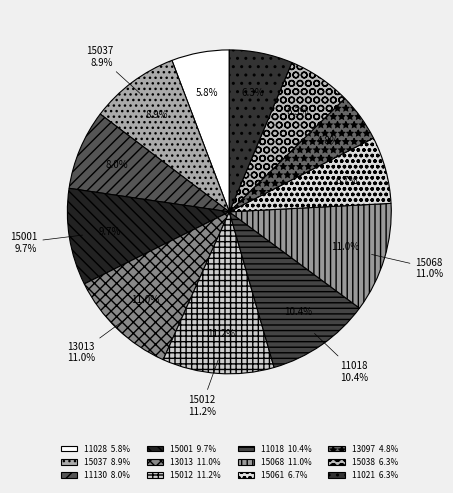

The 11130 slice represents 21% of the pie. True or false?

False